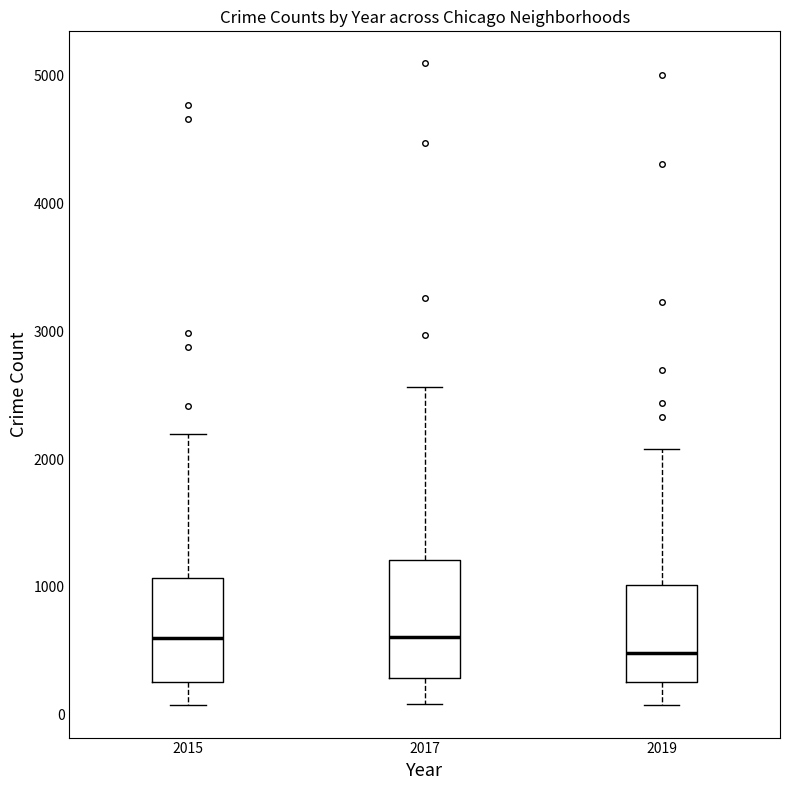

Reading left to right, transcribe this box plot: for each box, give where its median line is, the range the box spans, and where its two whiskers end, as read against the y-axis. The values are not printed on the chart, so give them approximately, as read against the axis.

2015: median 600, box 300 to 1100, whiskers 100 to 2200
2017: median 600, box 300 to 1200, whiskers 100 to 2600
2019: median 500, box 300 to 1000, whiskers 100 to 2100